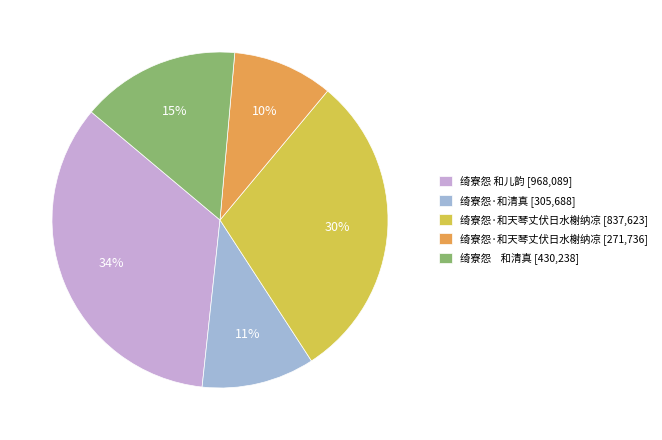

To the nearest percent, what percentage of the pie is 绮寮怨 和清真 [430,238]?

15%